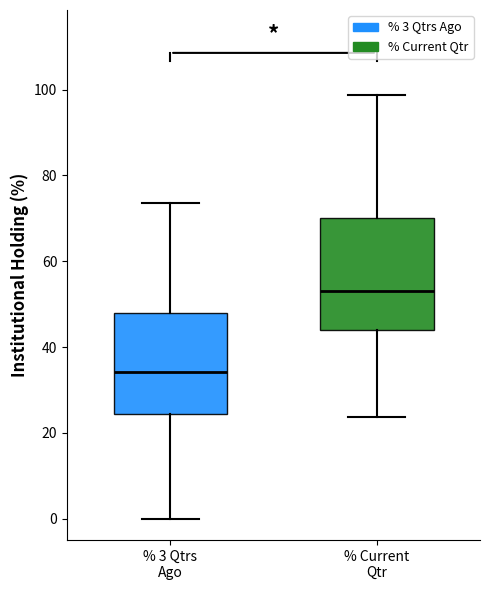

Which box has the highest median line?

% Current Qtr